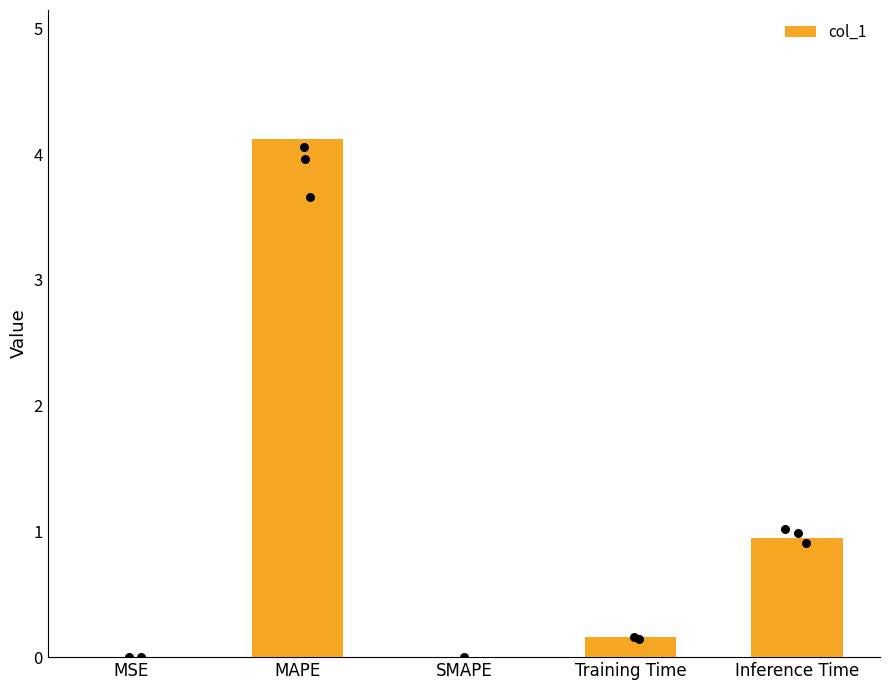

What is the change in value from Training Time to Inference Time?

+0.8